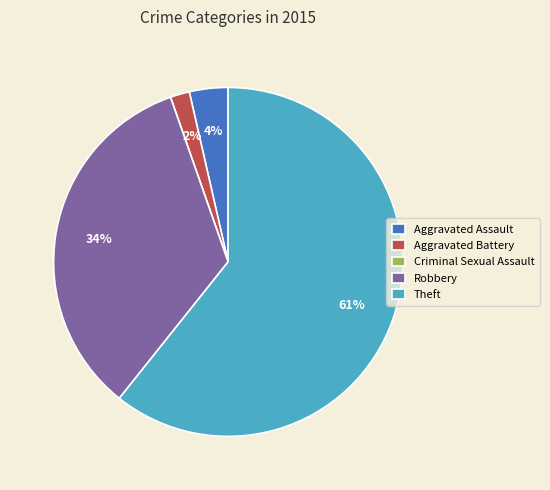

Between Robbery and Theft, which is larger?

Theft